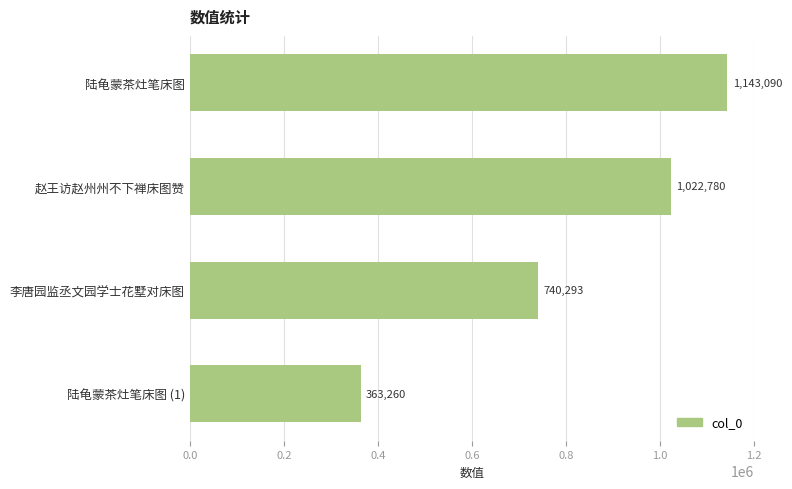

What is the approximate value at 陆龟蒙茶灶笔床图?

1143090